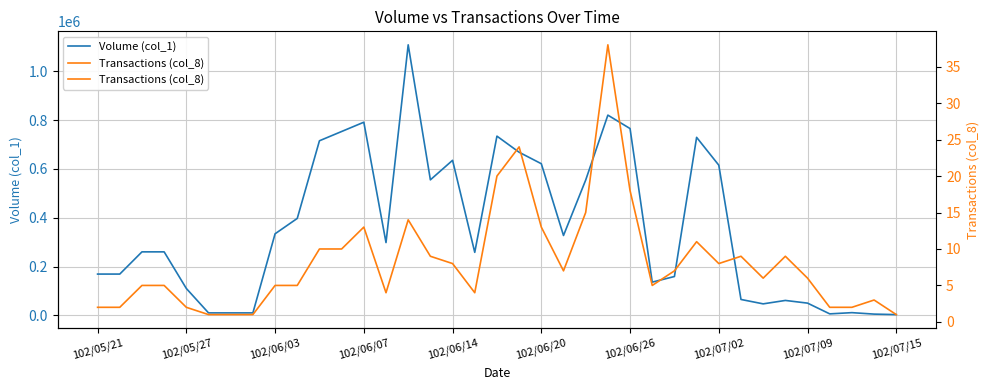

Which series has the largest range (max minus min)?

Volume (col_1)